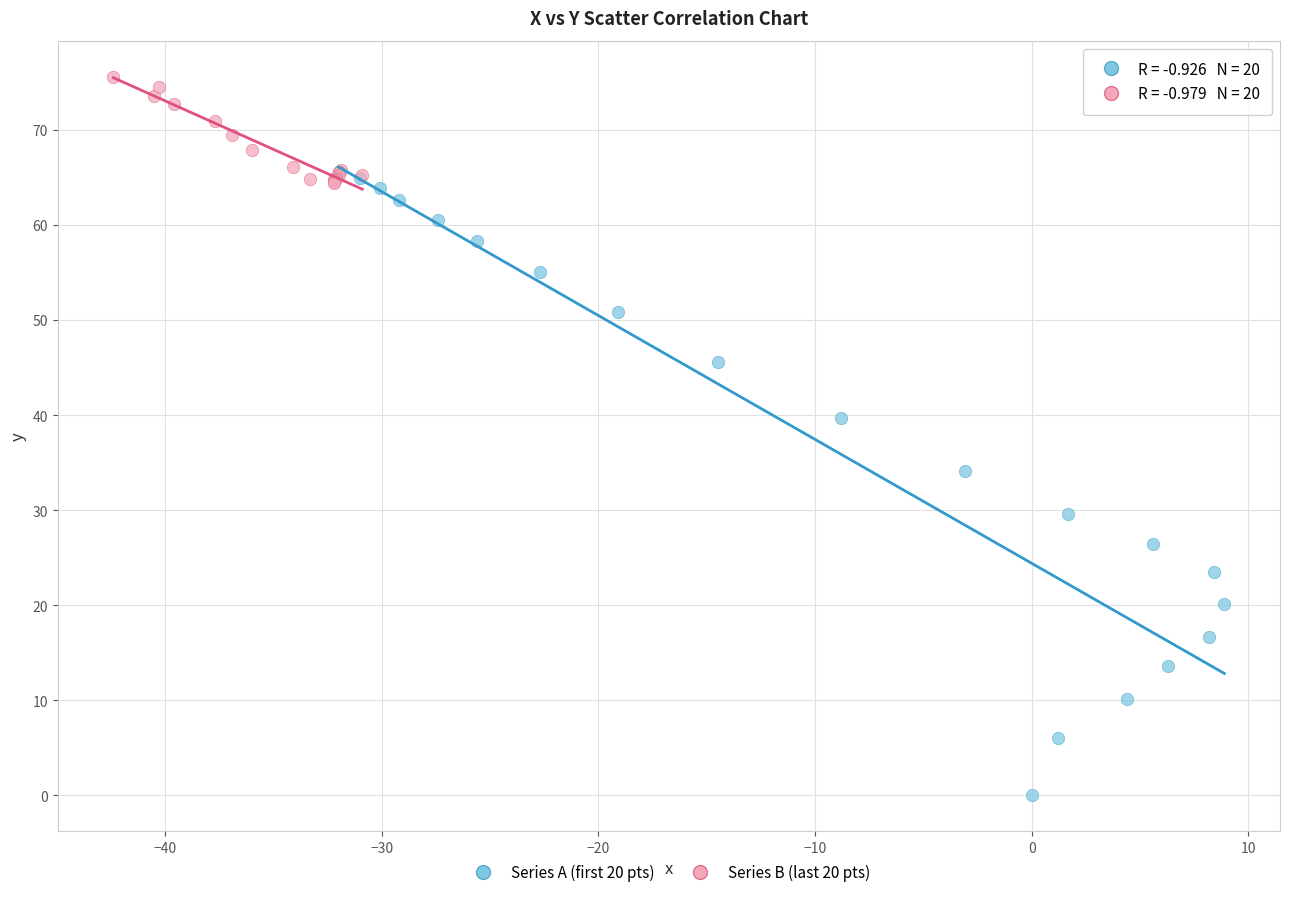

Which series has the widest spread of Y values?

Series A (first 20 pts)